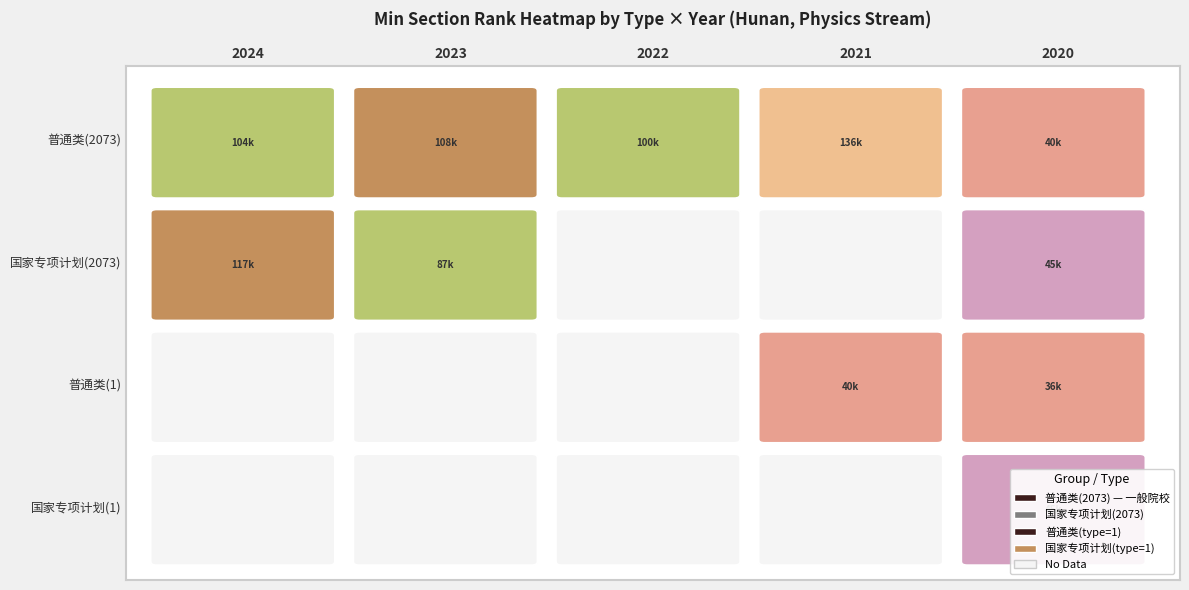

The value of 普通类(2073) at 普通类(1) is 100659. True or false?

True